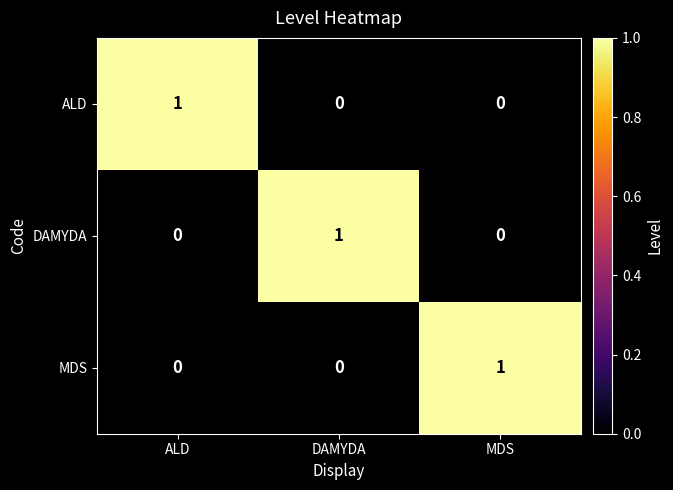

Count the ALD values in the range 0 to 1.

3